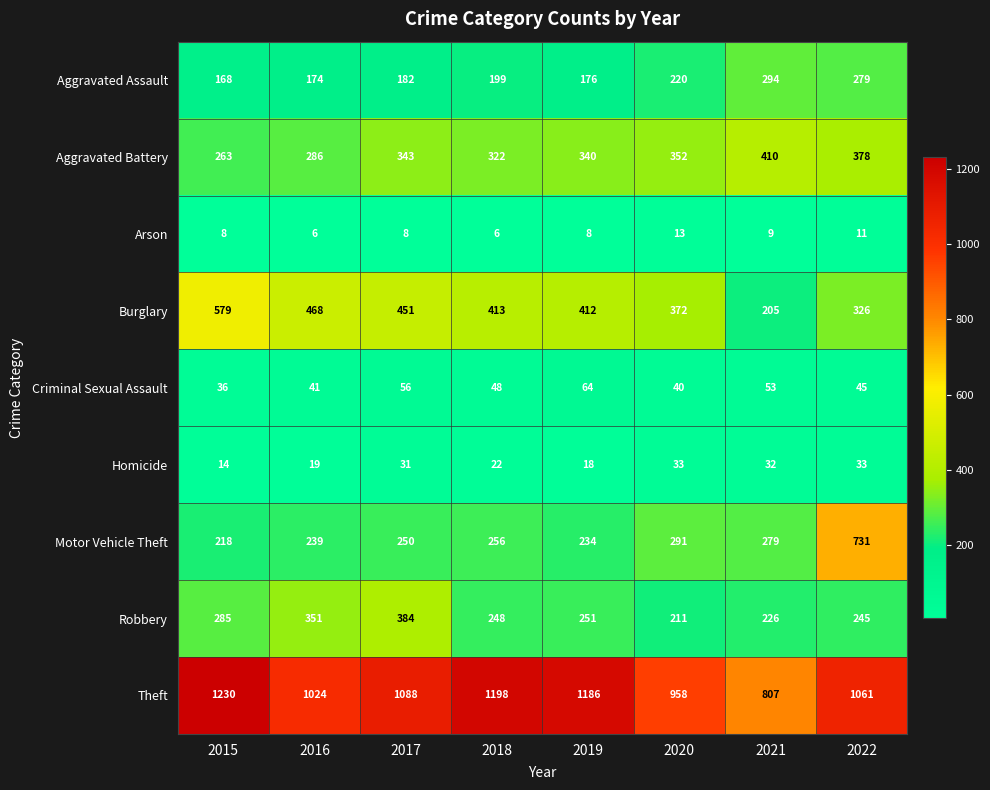

The value of Arson at 2022 is 5. True or false?

False